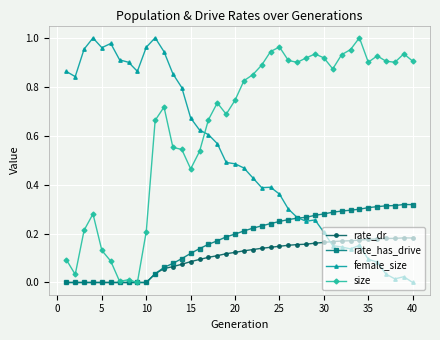

Which series ends up on top after the final intersection of rate_dr and female_size?

rate_dr